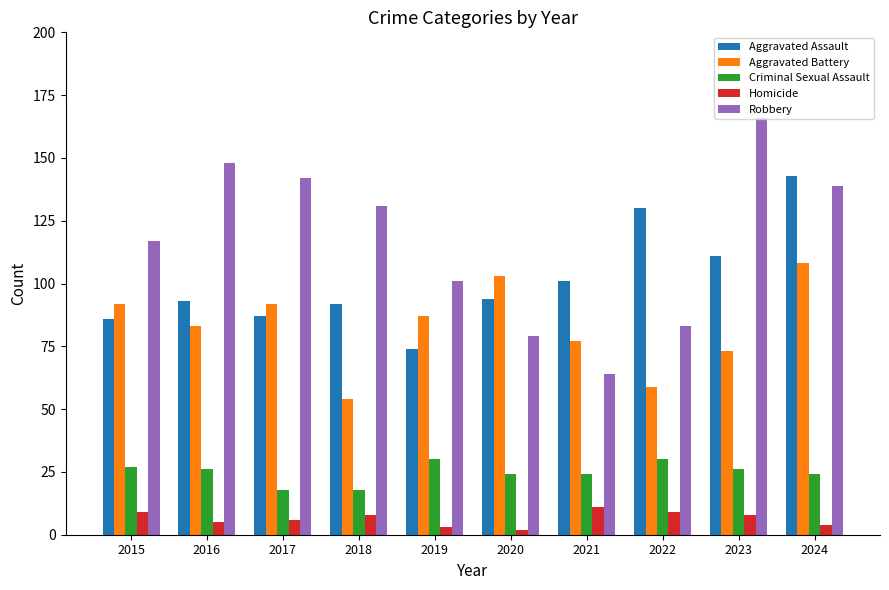

What is the total value across all series at 2024?

418